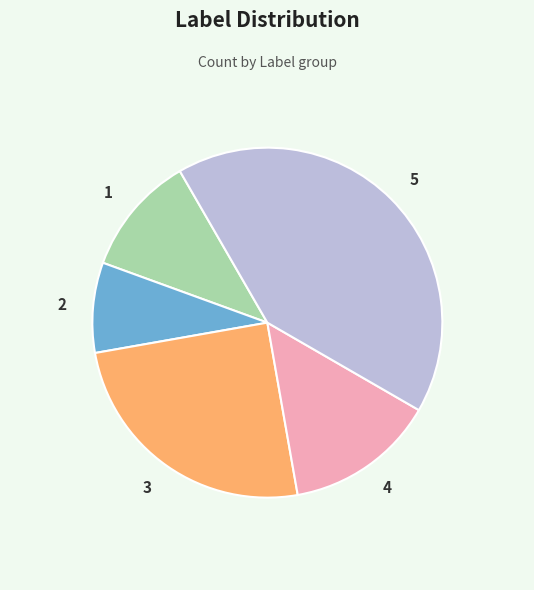

Which has a higher value, 3 or 5?

5